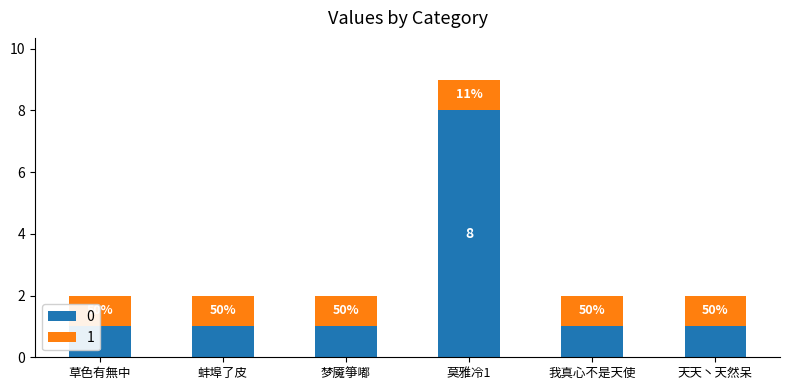

The value at 草色有無中 is 1. True or false?

True